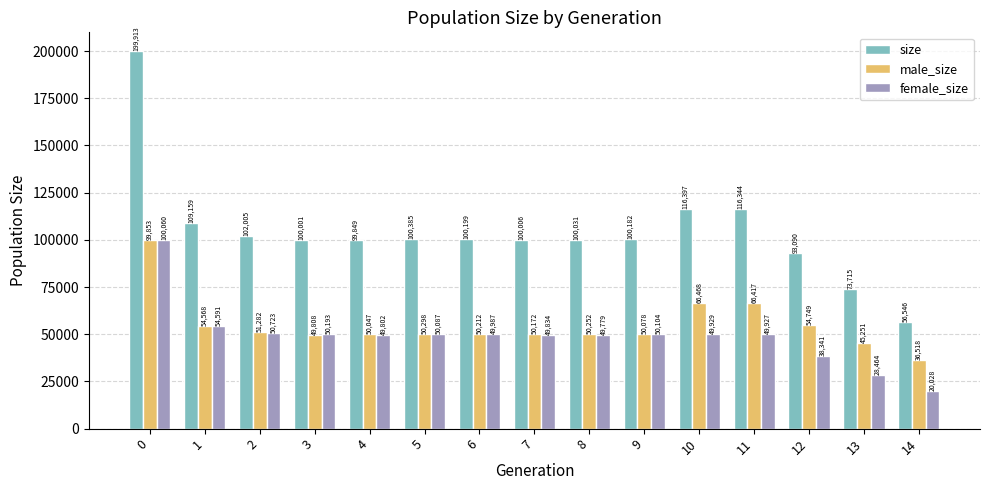

At which label is male_size closest to 68185?

10